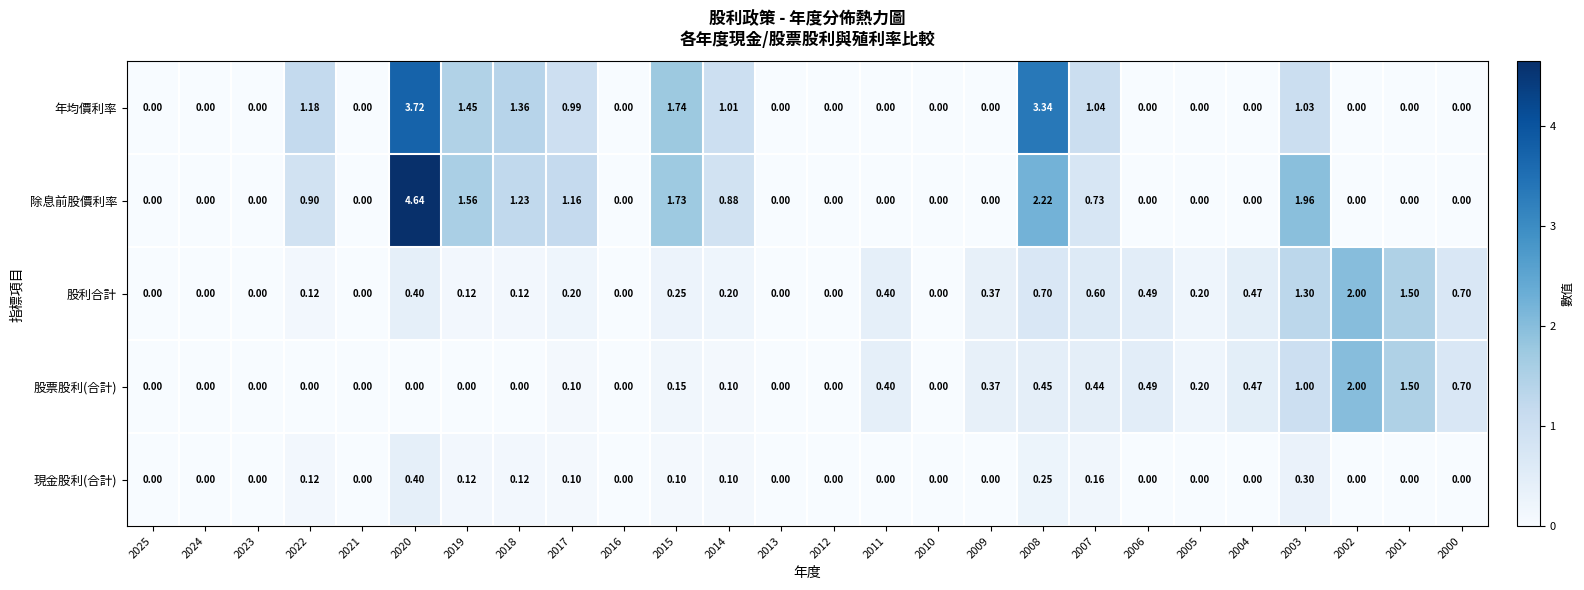

Between 2020 and 2018, which series saw the biggest shift?

除息前股價利率